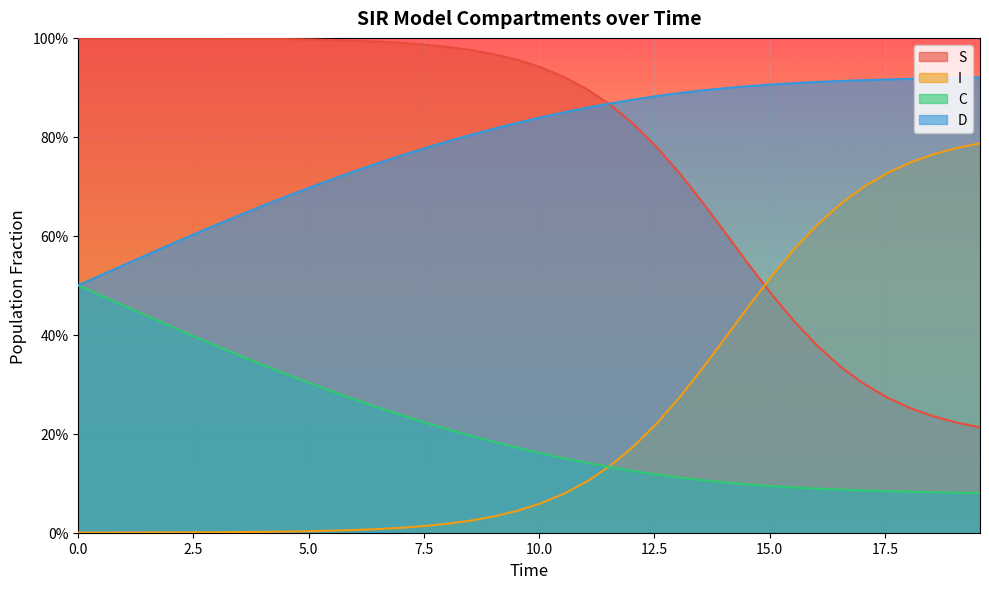

Between 24 and 32, which is larger?

24